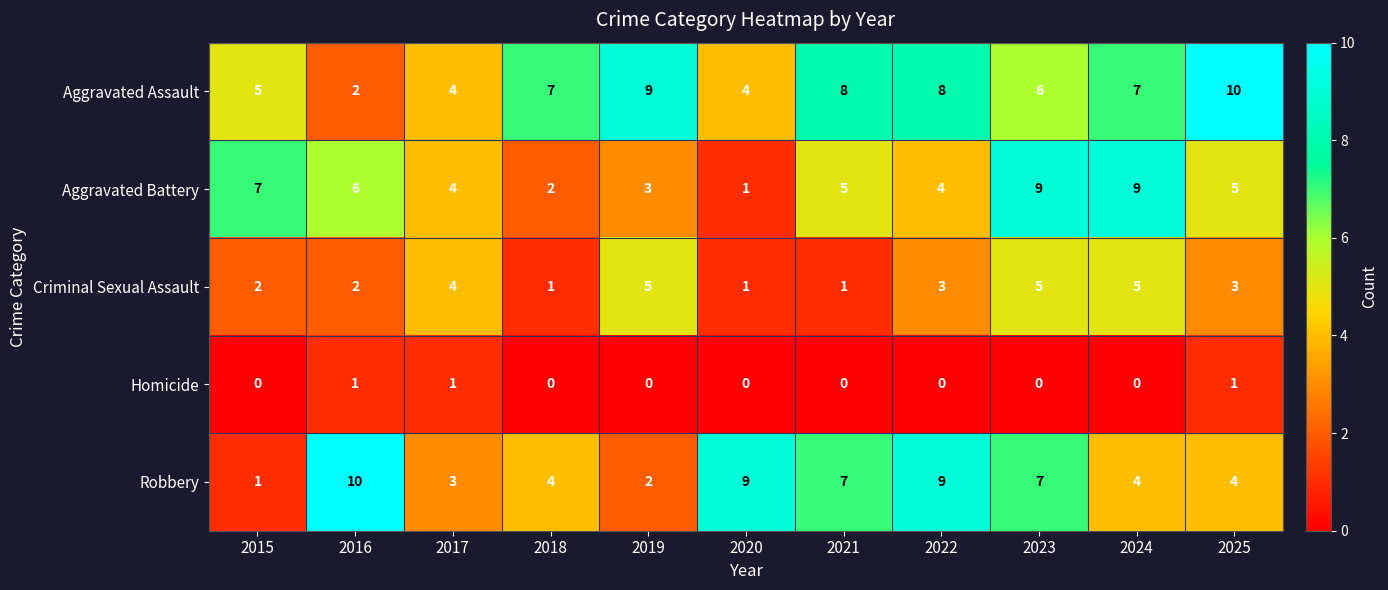

Rank the series at 2024 from lowest to highest value.

Homicide, Robbery, Criminal Sexual Assault, Aggravated Assault, Aggravated Battery